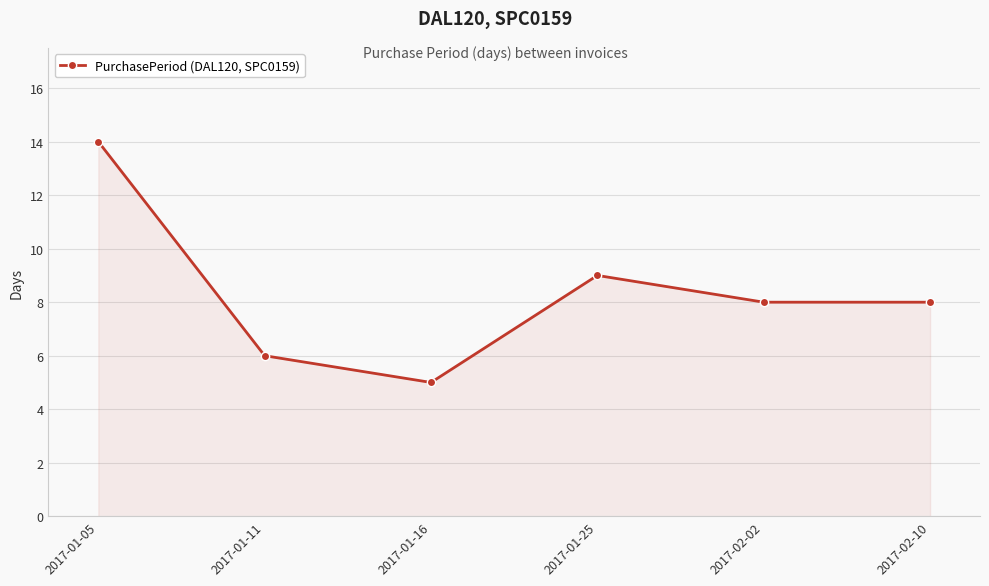

True or false: the data shows 21 at 2017-01-05.

False